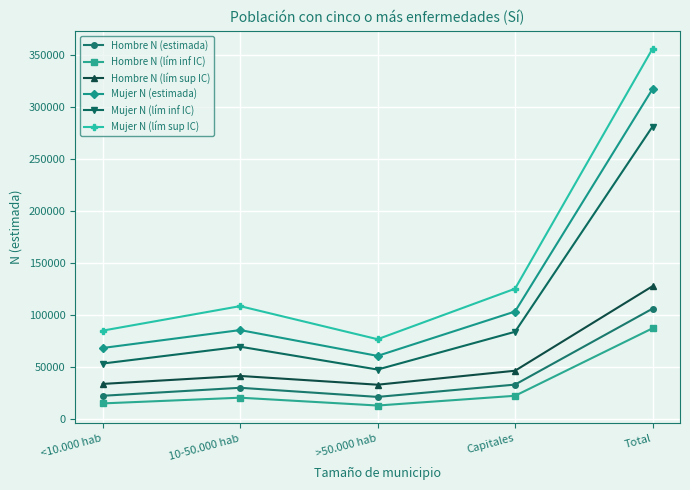

What is the total value across all series at Total?

1276695